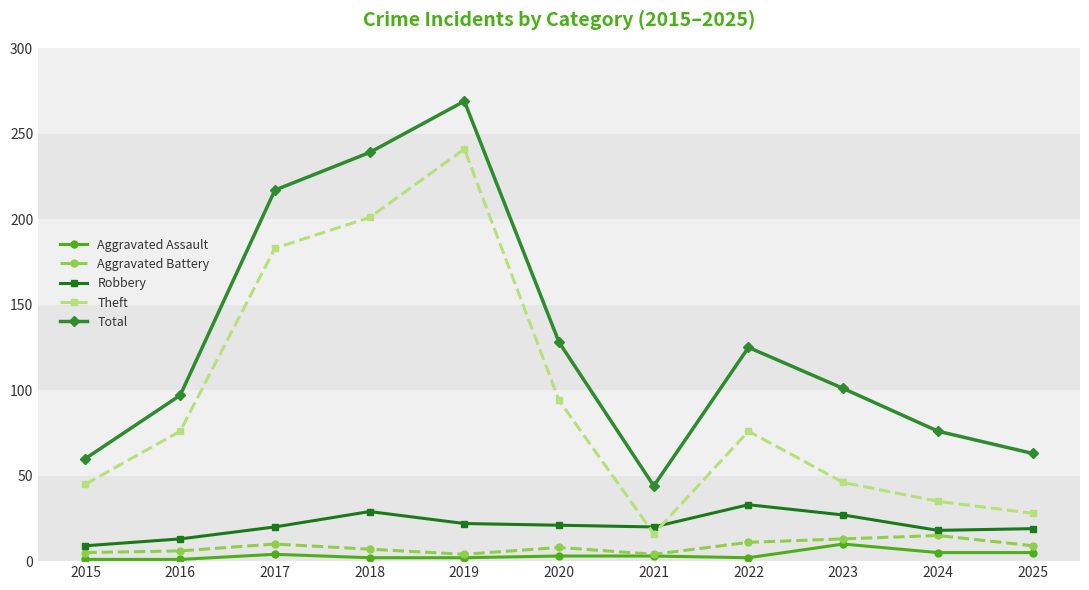

The value of Total at 2022 is 205. True or false?

False